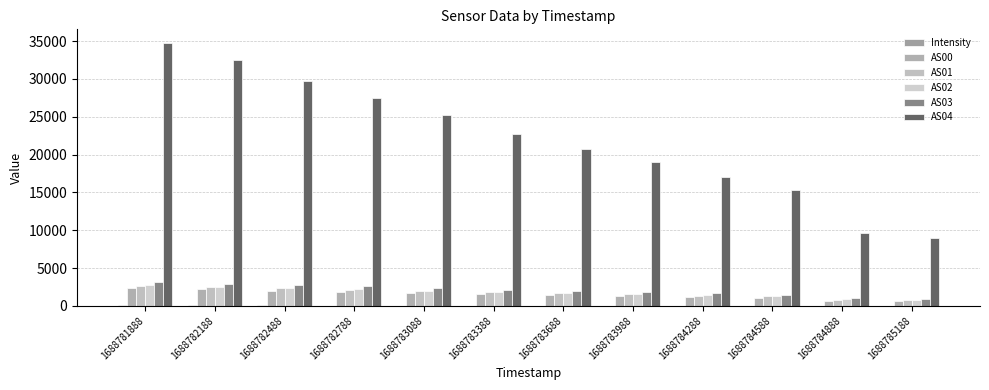

What is the difference between the AS02 values at 1688784288 and 1688785188?

597.0